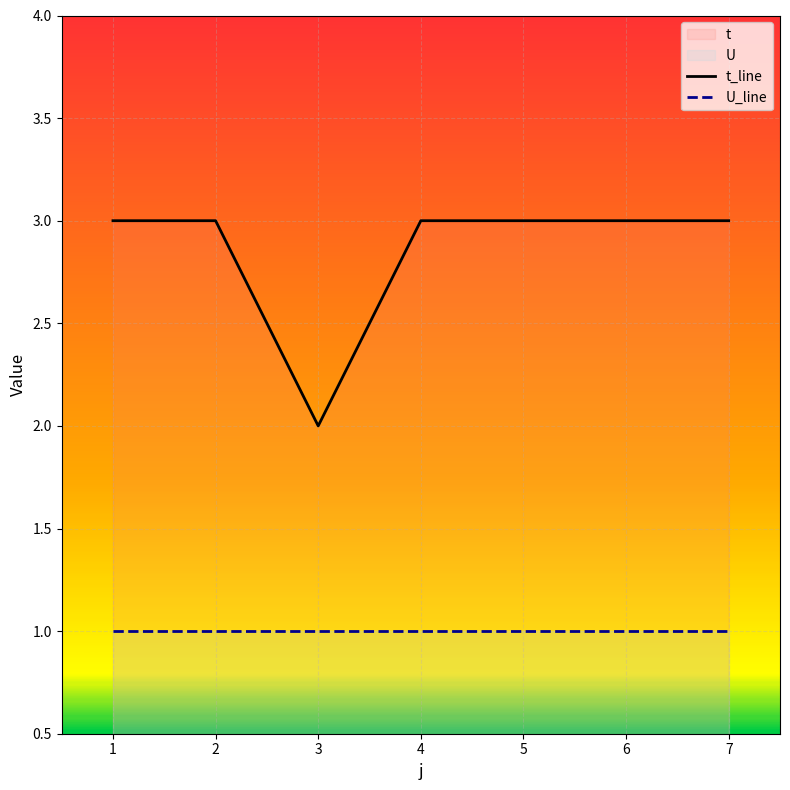

True or false: t_line and U_line intersect in this chart.

False